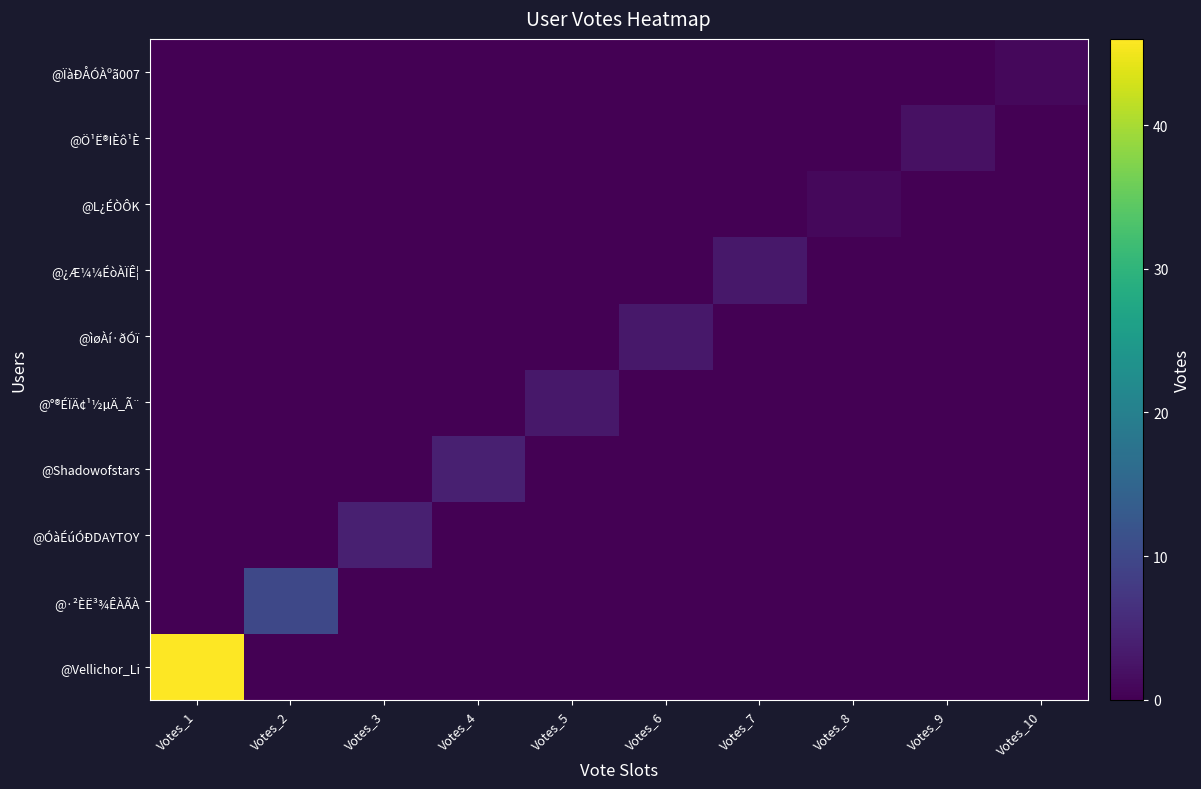

At how many categories does at least one series exceed 26?

1